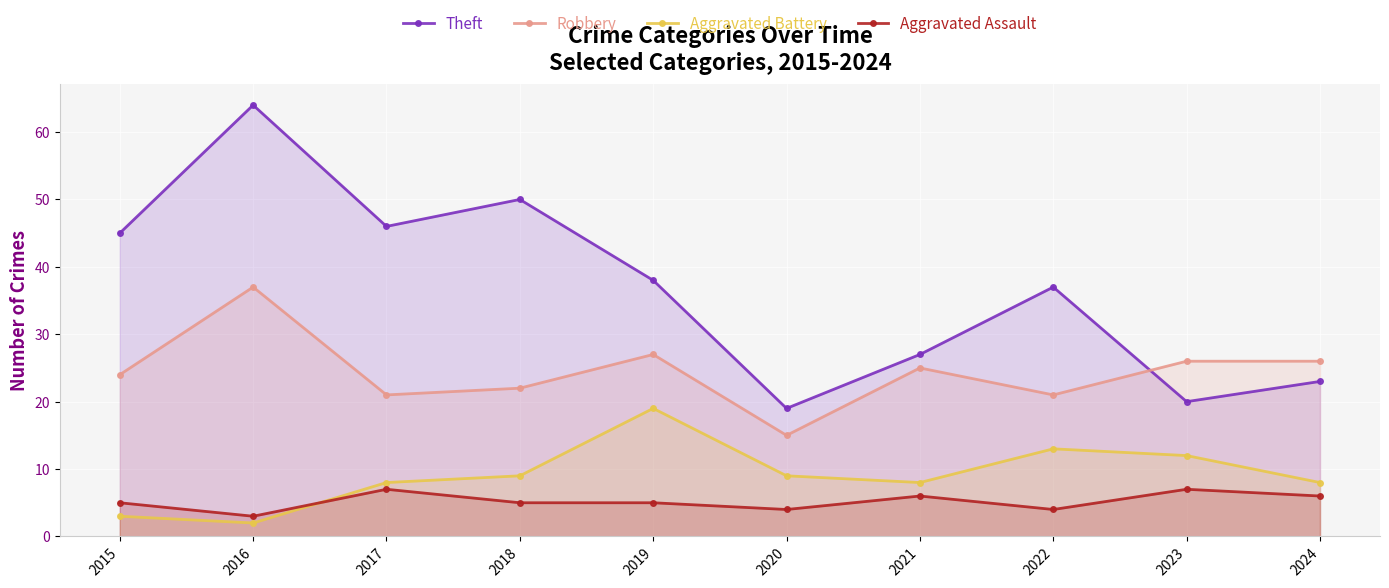

What value does the Theft series have at 2022?

37